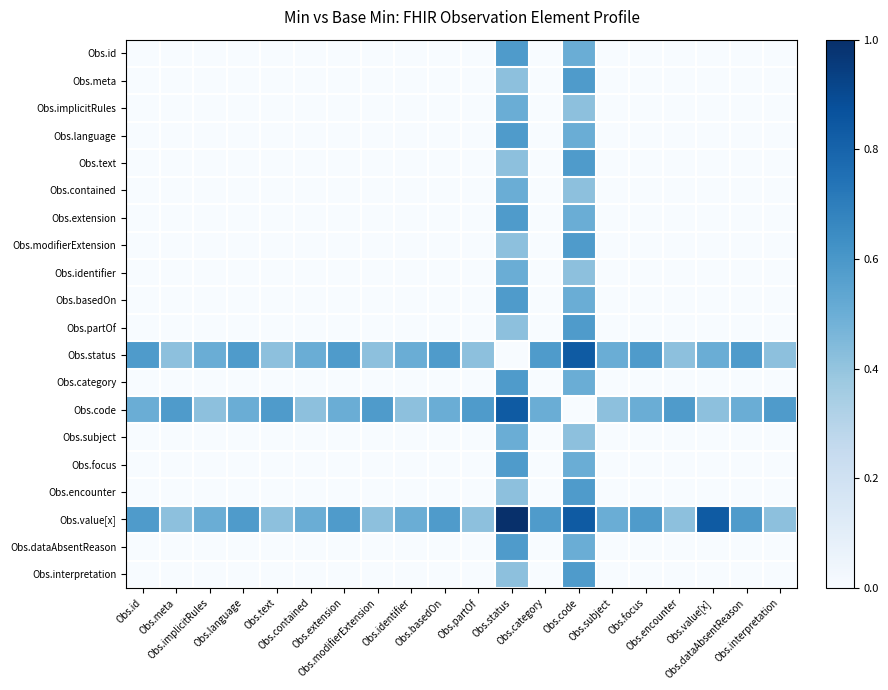

Which series changed the most between Obs.basedOn and Obs.partOf?

Obs.status